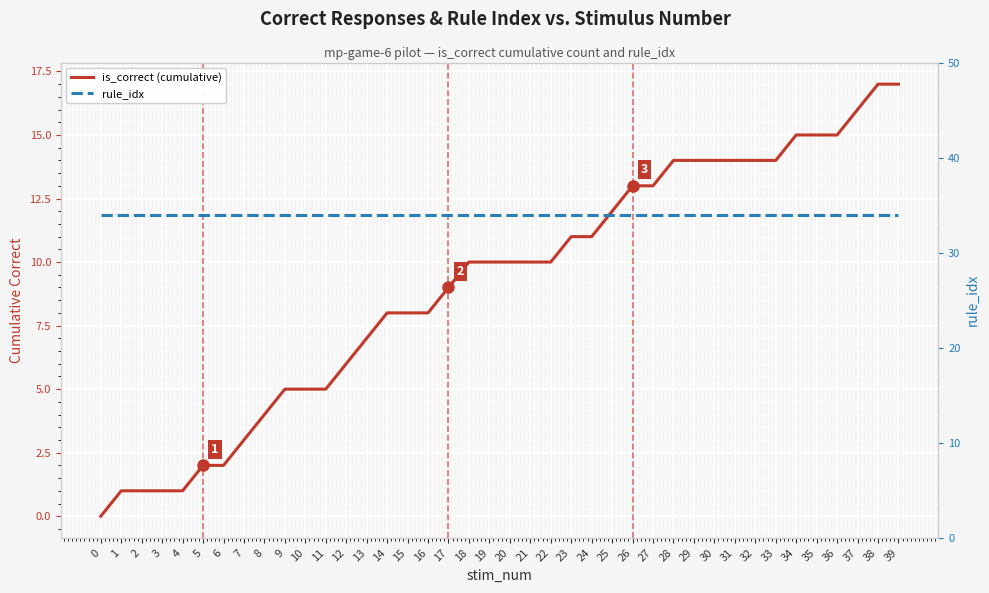

How many data points does each series have?

40